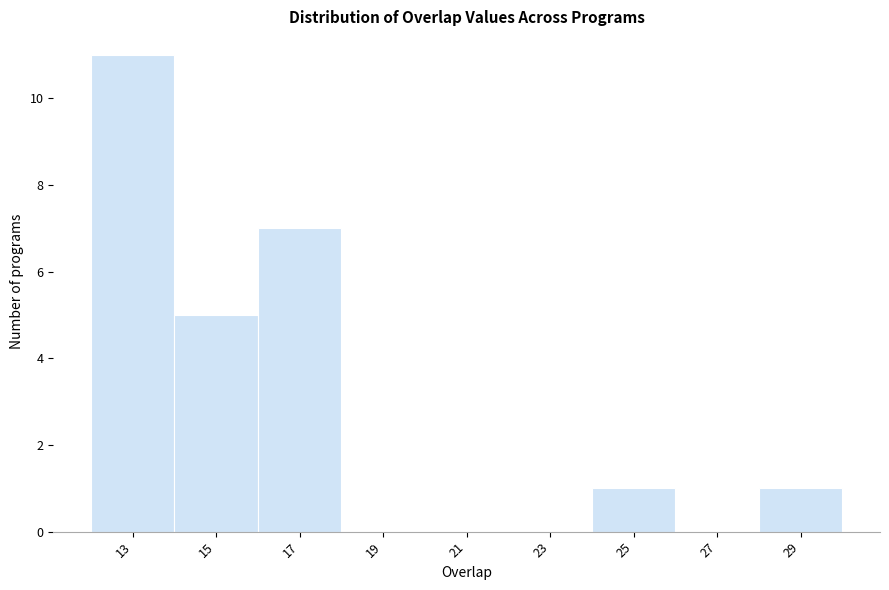

Reading left to right, transcribe all the data shown in this chart.

13=11	15=5	17=7	19=0	21=0	23=0	25=1	27=0	29=1